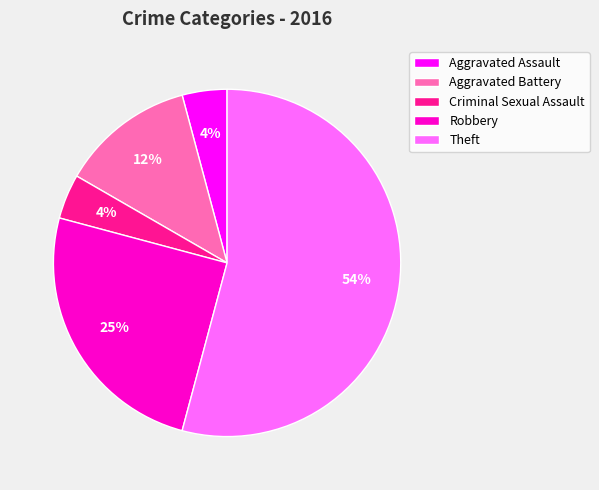

Is it true that Aggravated Battery is 23% of the pie?

False